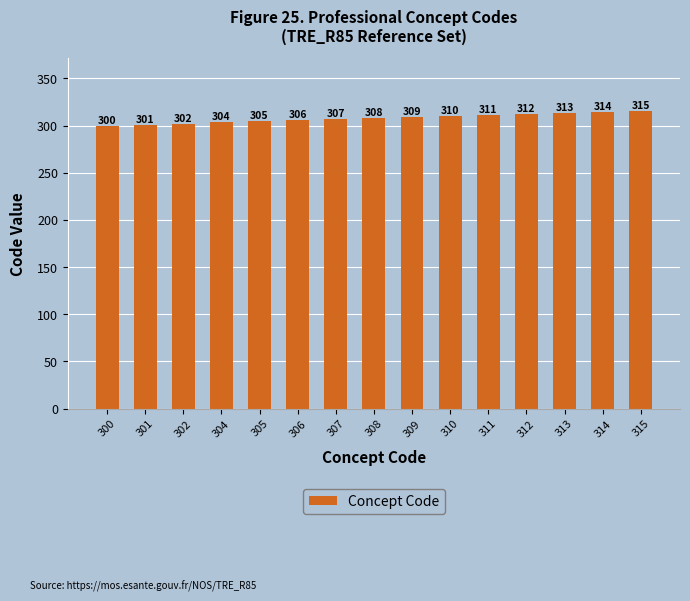

What is the difference between the values at 309 and 306?

3